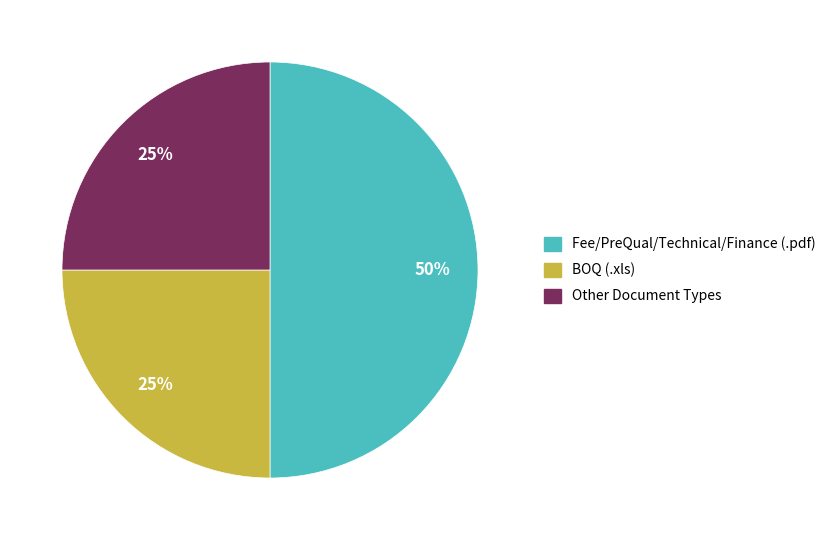

True or false: BOQ (.xls) accounts for 25% of the total.

True